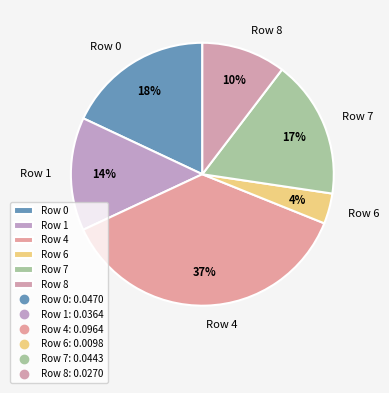

Which category has the biggest portion of the pie?

Row 4